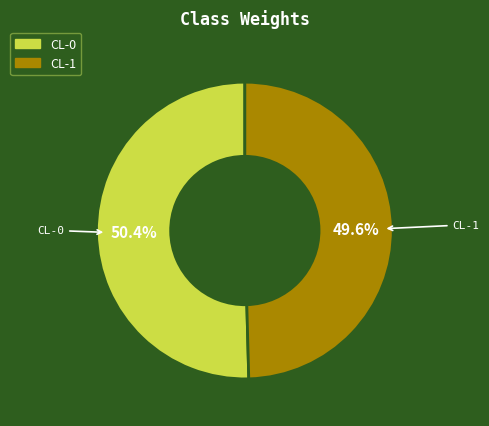

Is it true that CL-0 is 50% of the pie?

True